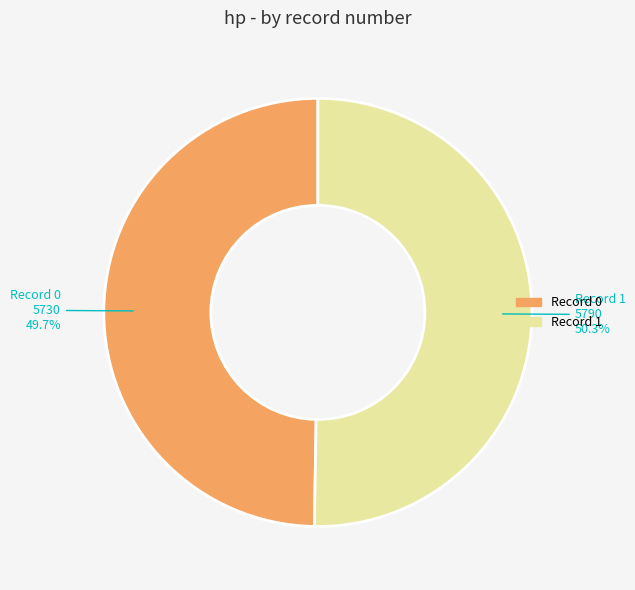

What is the largest slice in the pie chart?

Record 1